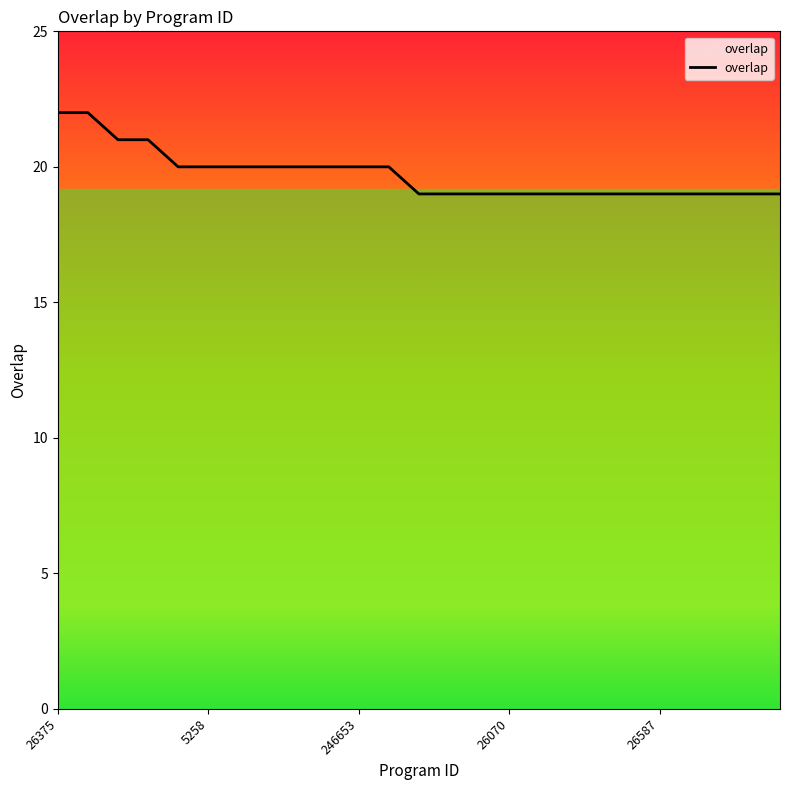

What is the sum of the values at 23 and 22?

38